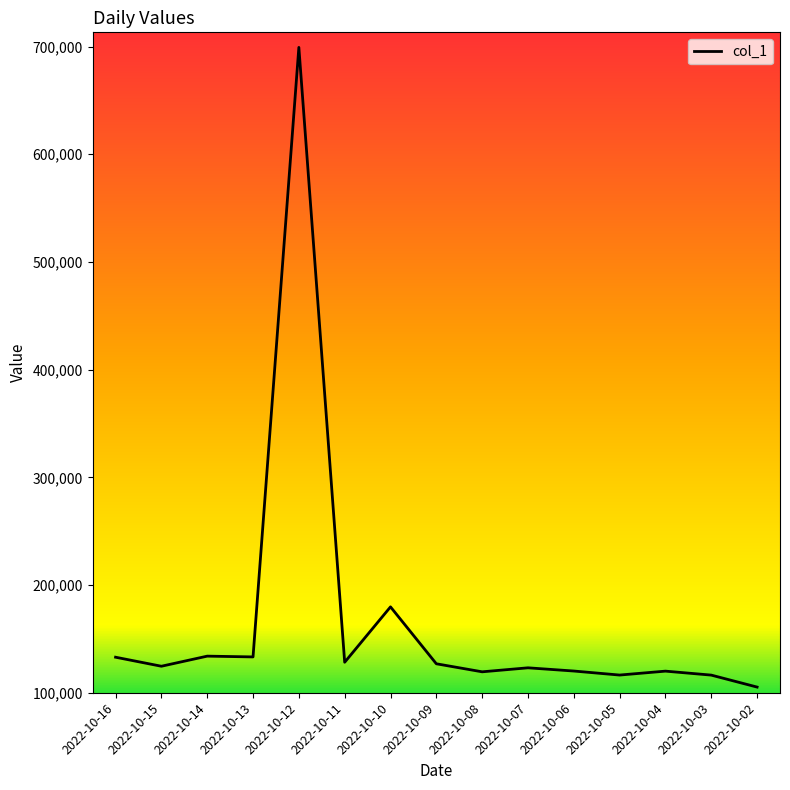

At which label does the data first exceed 124573?

2022-10-16